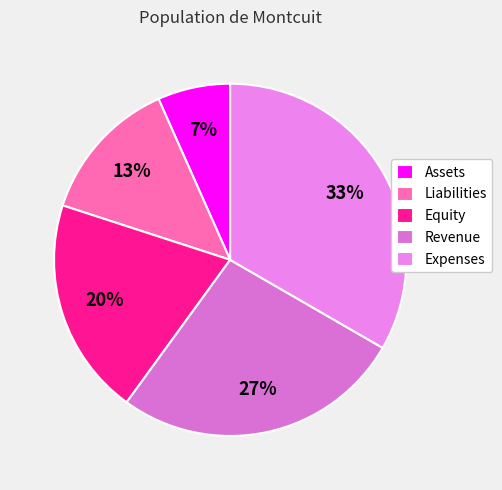

Do Equity and Expenses together represent more than half of the pie?

Yes